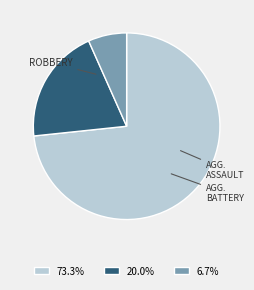

Is there any slice that represents more than half of the pie?

Yes